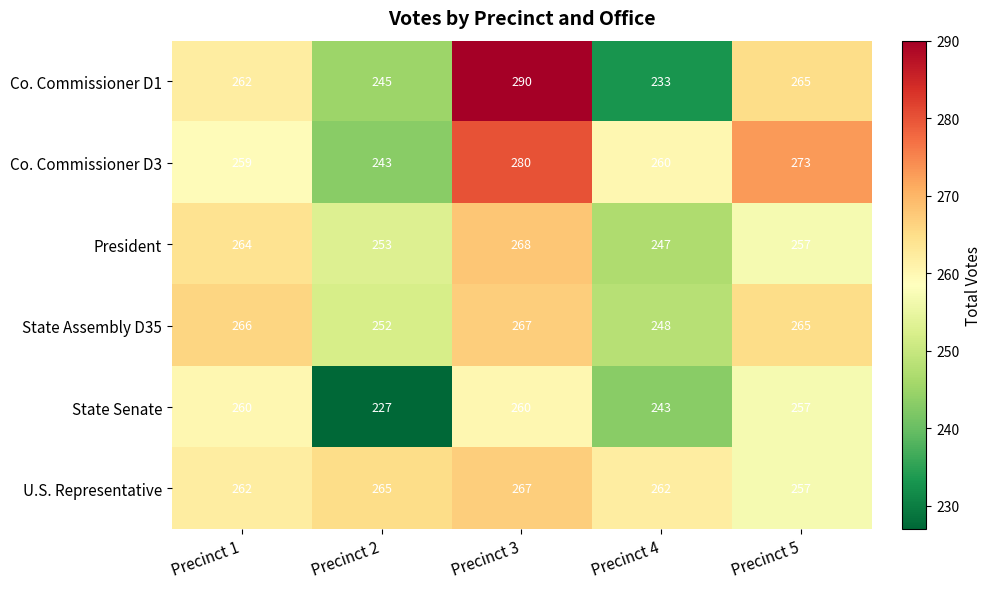

What is the highest value of the State Assembly D35 series?

267